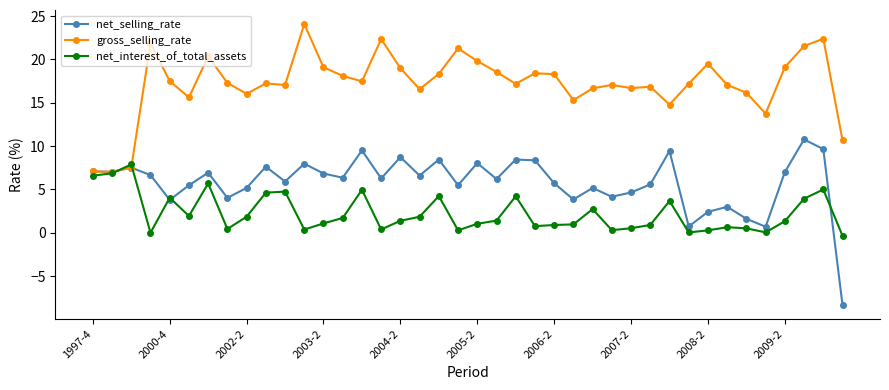

What is the value of the net_interest_of_total_assets point at the 10th from the left?

4.6